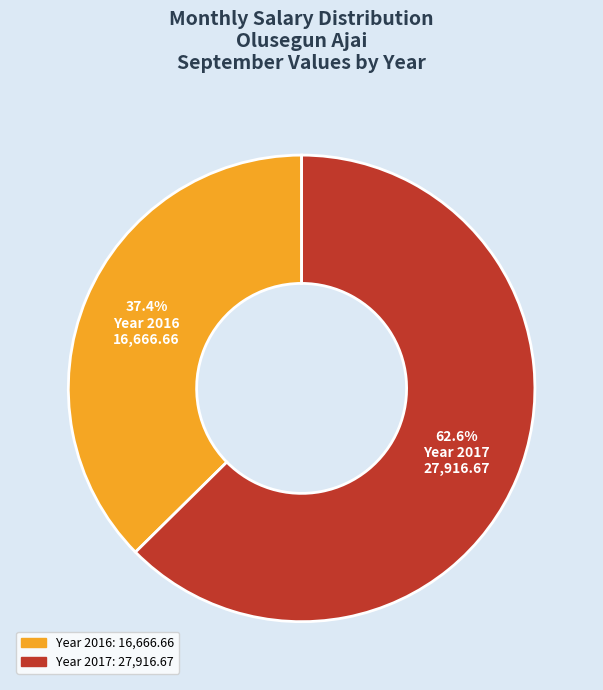

Does any single category account for the majority?

Yes